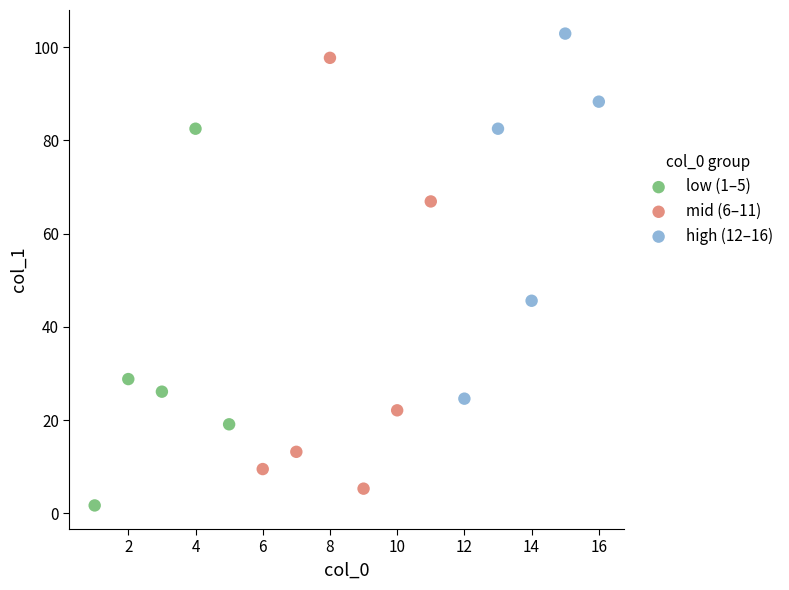

Which series contains the highest Y value?

high (12–16)